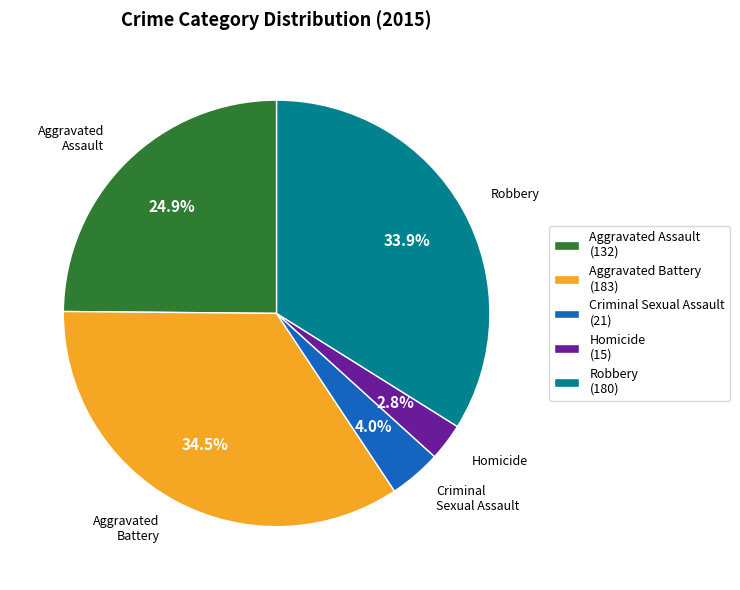

Count the number of slices in the pie.

5